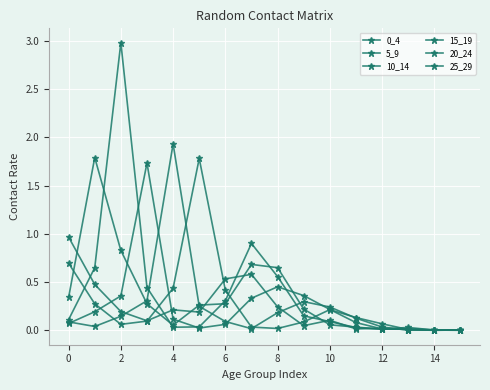

How many data points does each series have?

16